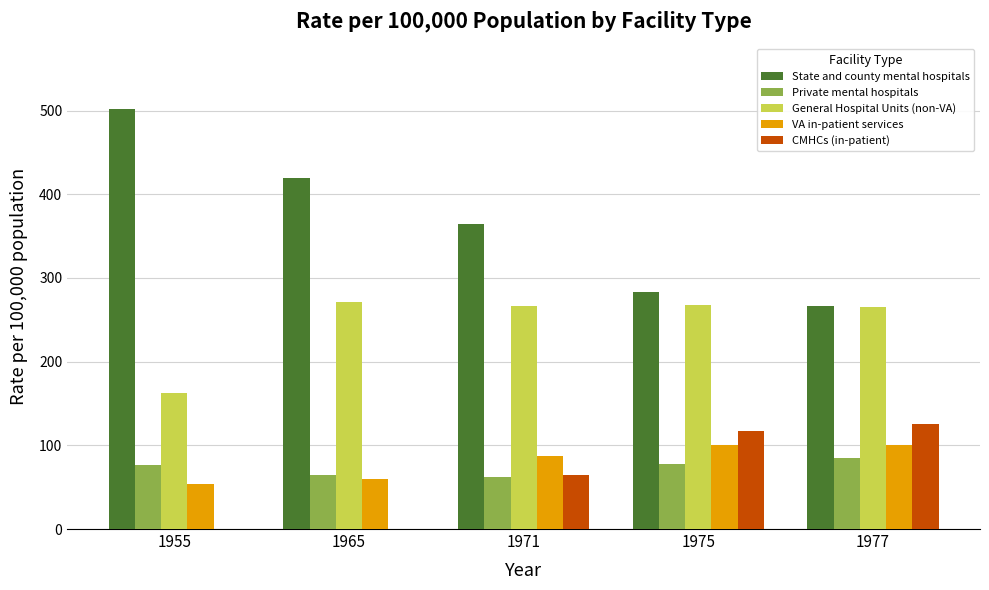

What is the sum of all VA in-patient services values?

403